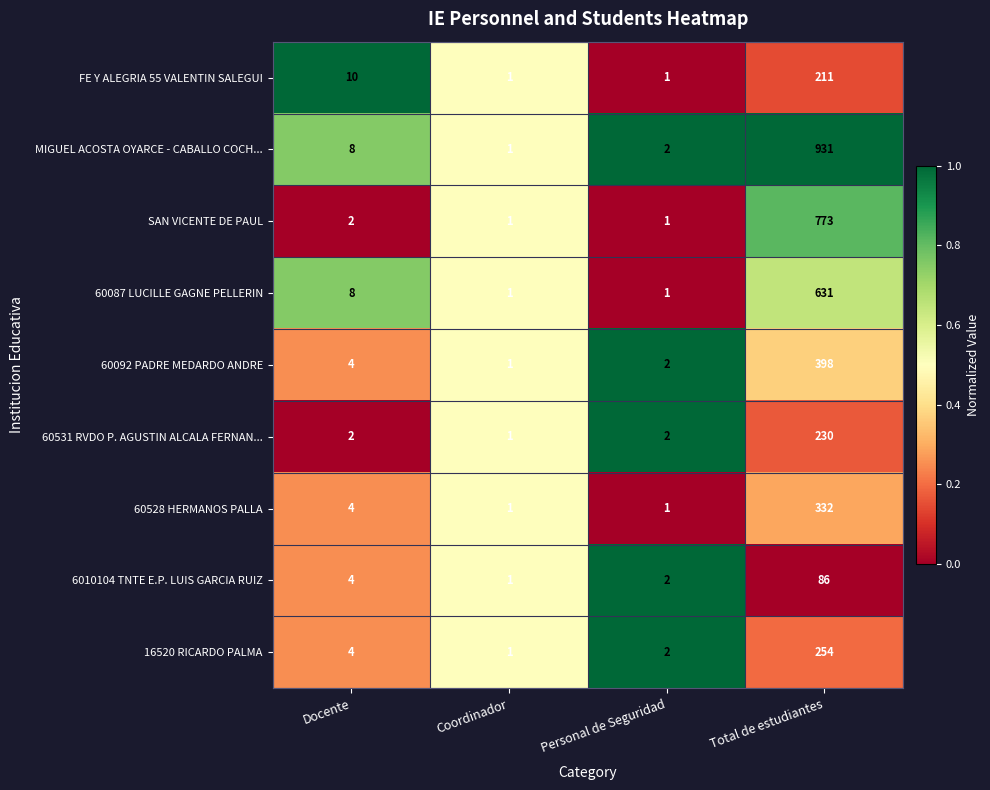

Count the number of categories in the chart.

4